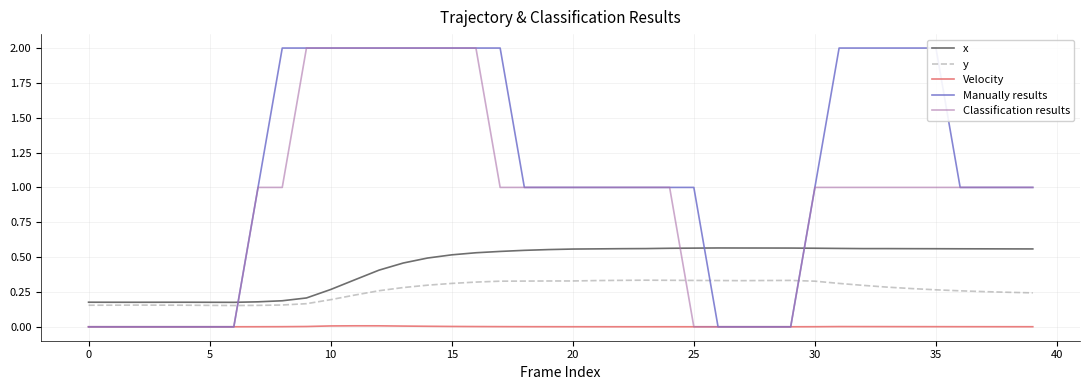

What is the value of the x point at the 6th from the left?

0.2